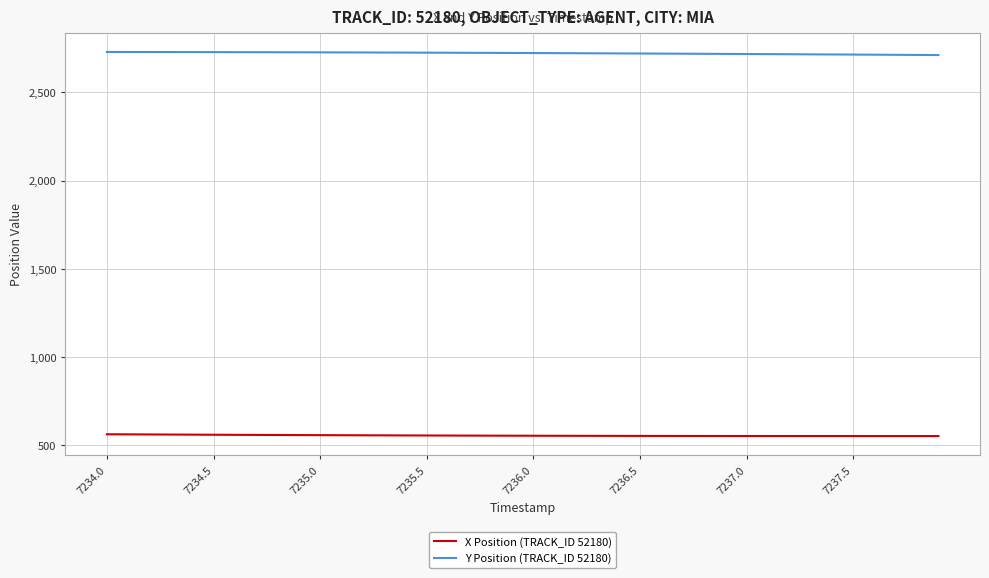

Which series has the largest total across all categories?

Y Position (TRACK_ID 52180)